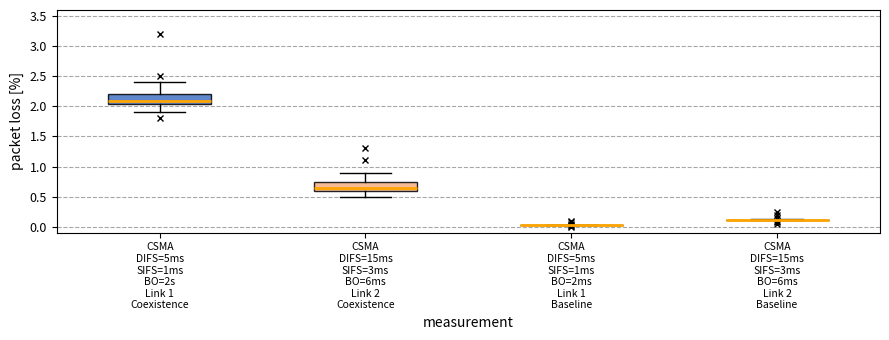

Reading left to right, transcribe this box plot: for each box, give where its median line is, the range the box spans, and where its two whiskers end, as read against the y-axis. The values are not printed on the chart, so give them approximately, as read against the axis.

CSMA DIFS=5ms SIFS=1ms BO=2s Link 1 Coexistence: median 2.10, box 2.05 to 2.20, whiskers 1.90 to 2.40
CSMA DIFS=15ms SIFS=3ms BO=6ms Link 2 Coexistence: median 0.65, box 0.60 to 0.75, whiskers 0.50 to 0.90
CSMA DIFS=5ms SIFS=1ms BO=2ms Link 1 Baseline: box collapsed to a line at 0.05, whiskers 0.05 to 0.05
CSMA DIFS=15ms SIFS=3ms BO=6ms Link 2 Baseline: box collapsed to a line at 0.10, whiskers 0.10 to 0.10